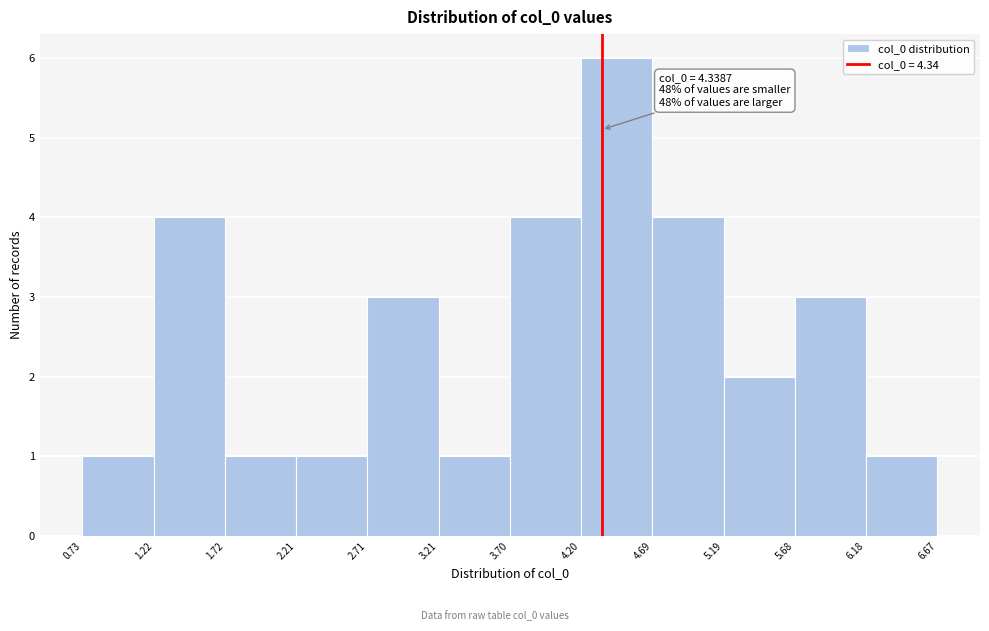

Over which range of the x-axis is the bar tallest?

4.20 to 4.69